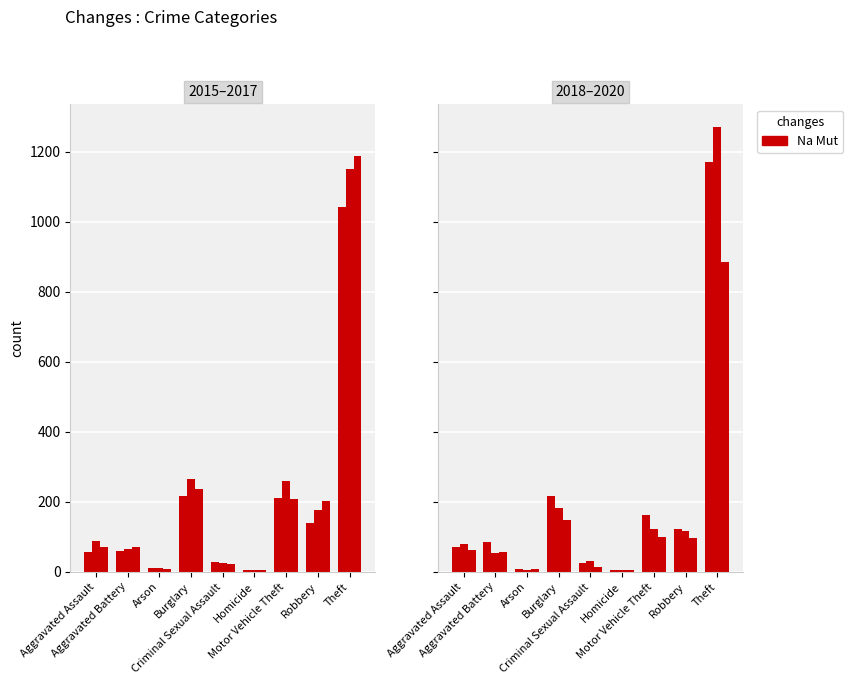

Which series has the largest total across all categories?

2016